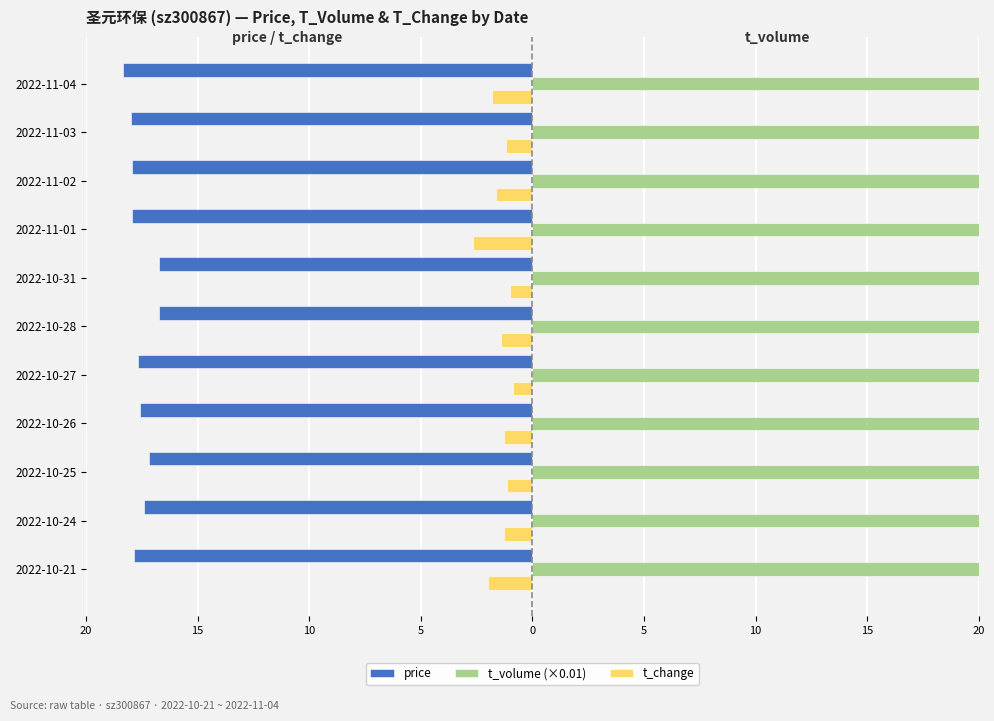

How many values in the t_volume (×0.01) series are below 34?

5